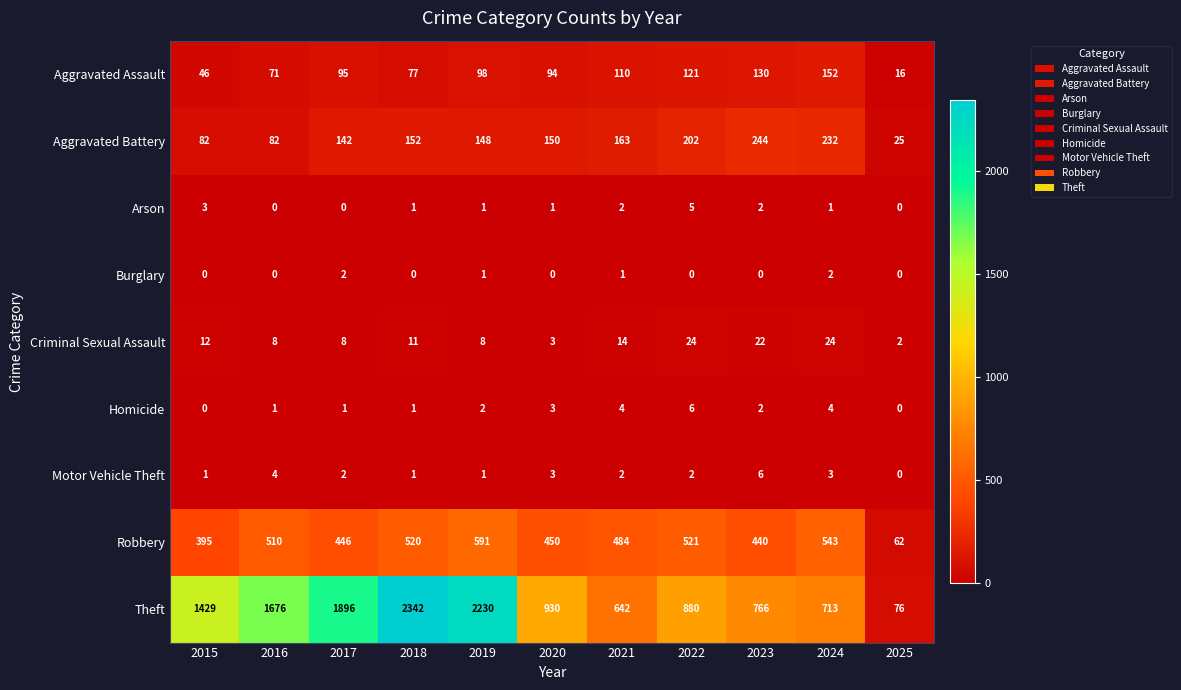

What is the difference between the maximum and minimum values in the Motor Vehicle Theft series?

6